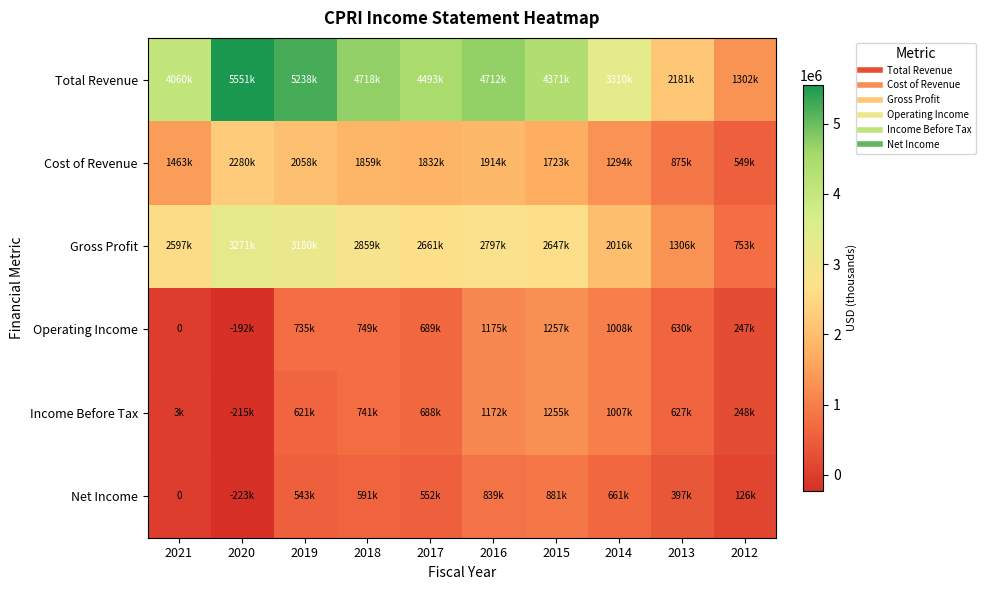

Which series has the largest total across all categories?

Total Revenue